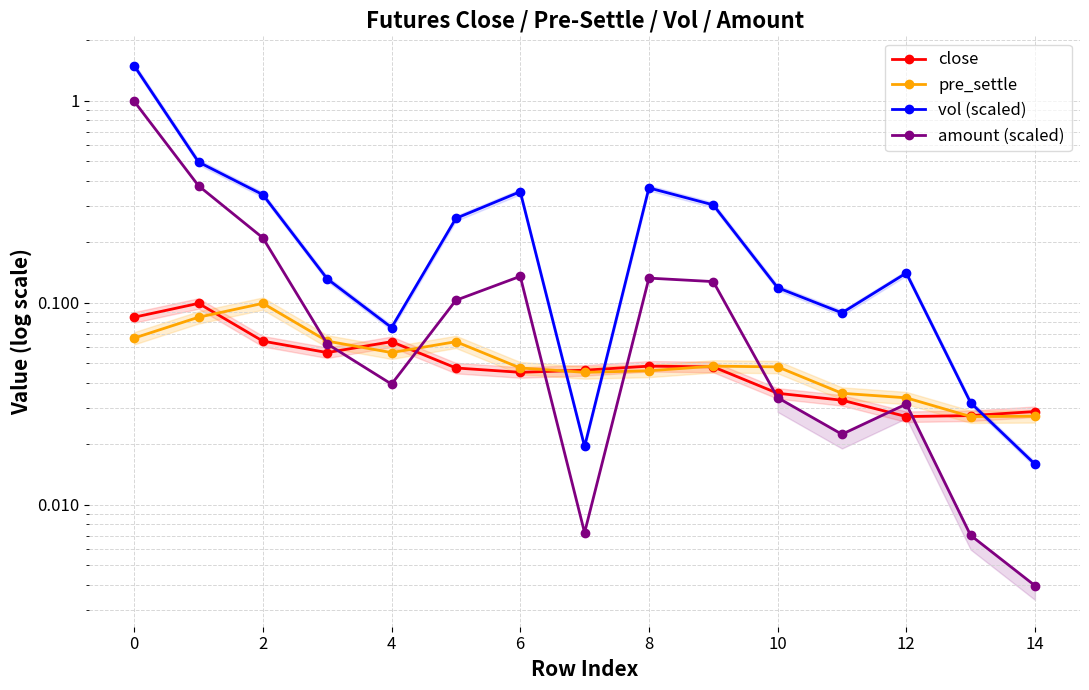

At which category does the chart reach its minimum across all series?

14